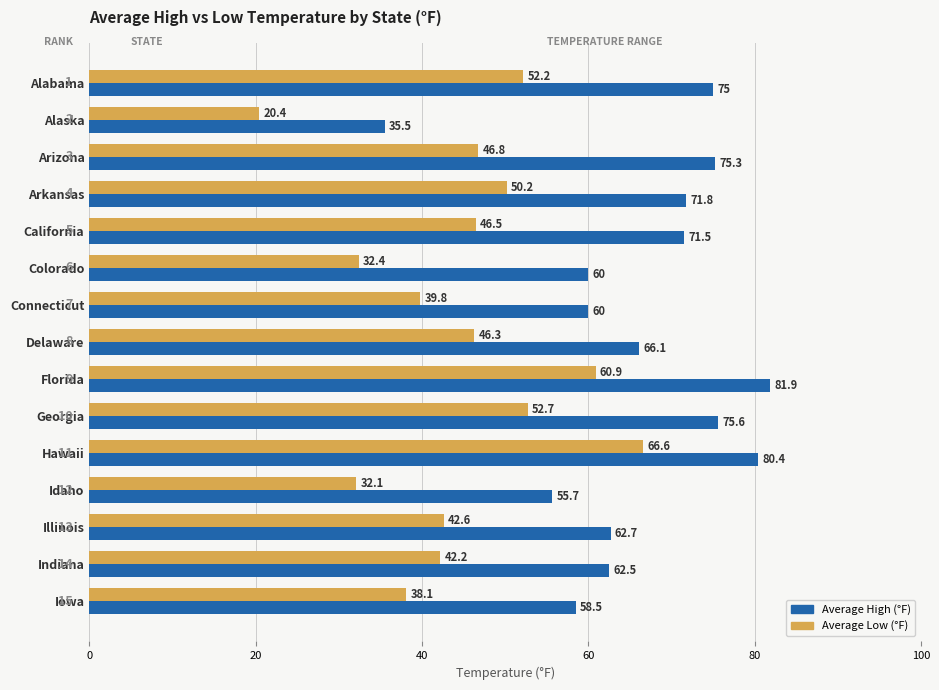

The Average Low (°F) series shows 48.8 at Colorado. True or false?

False